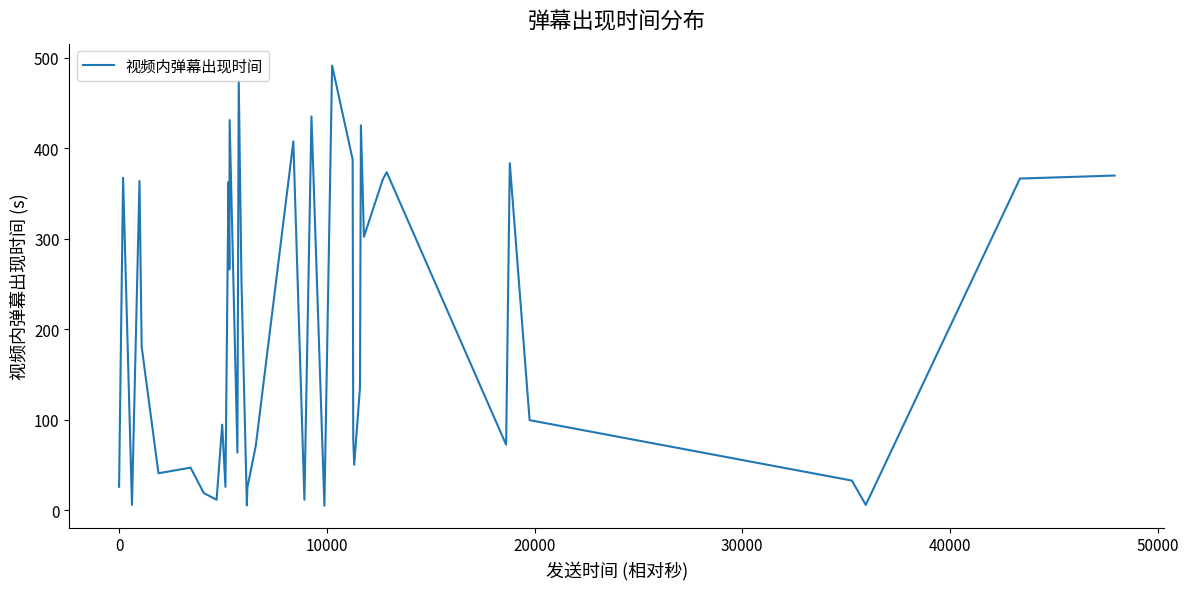

What is the maximum value shown in the chart?

491.4